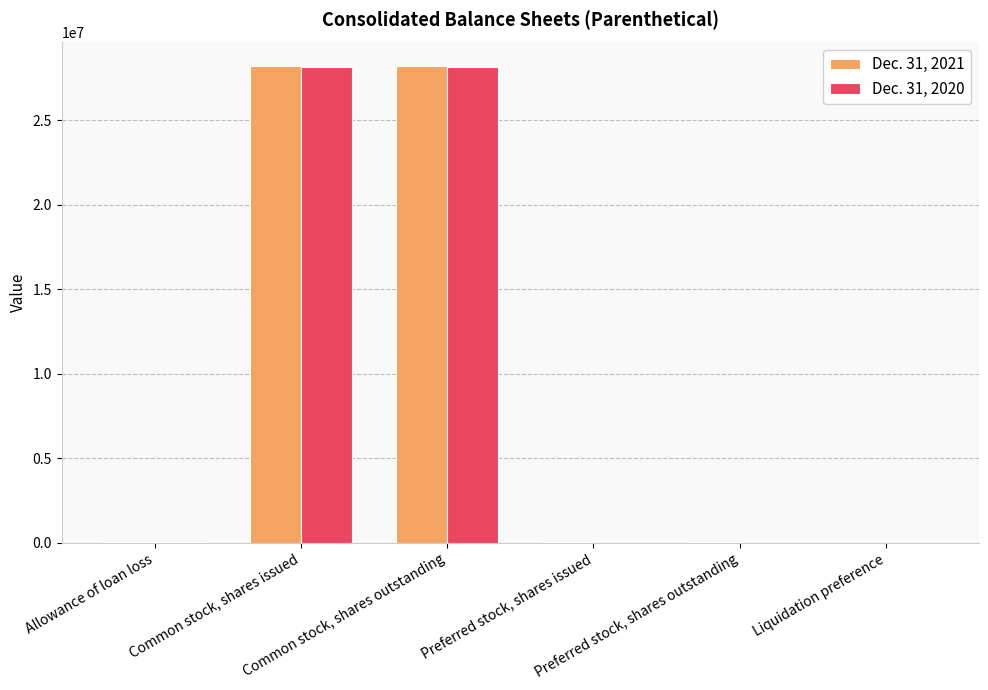

Count the number of data series in this chart.

2